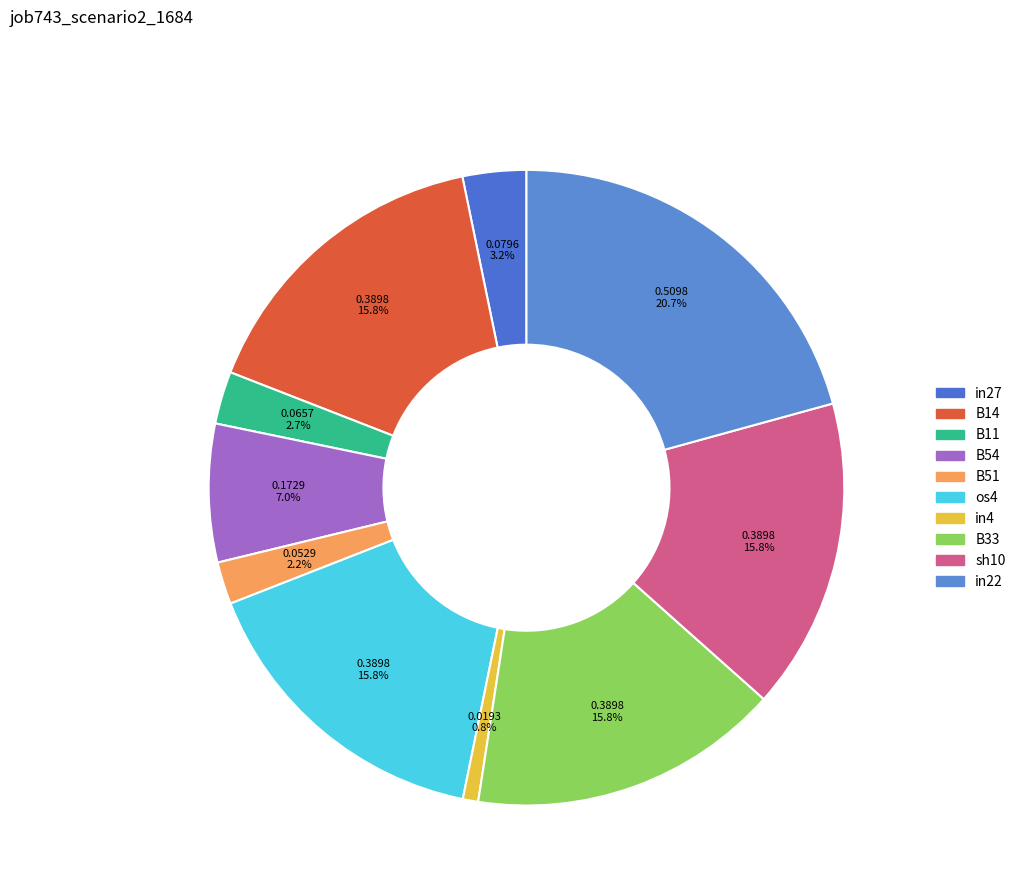

To the nearest percent, what percentage of the pie is B54?

7%